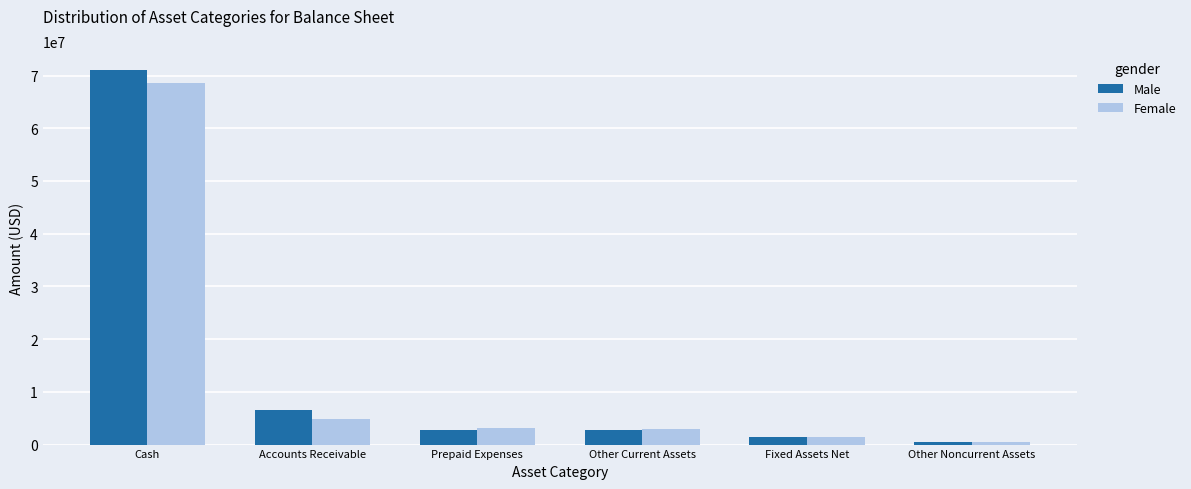

How many values in the Male series are below 2736623?

3